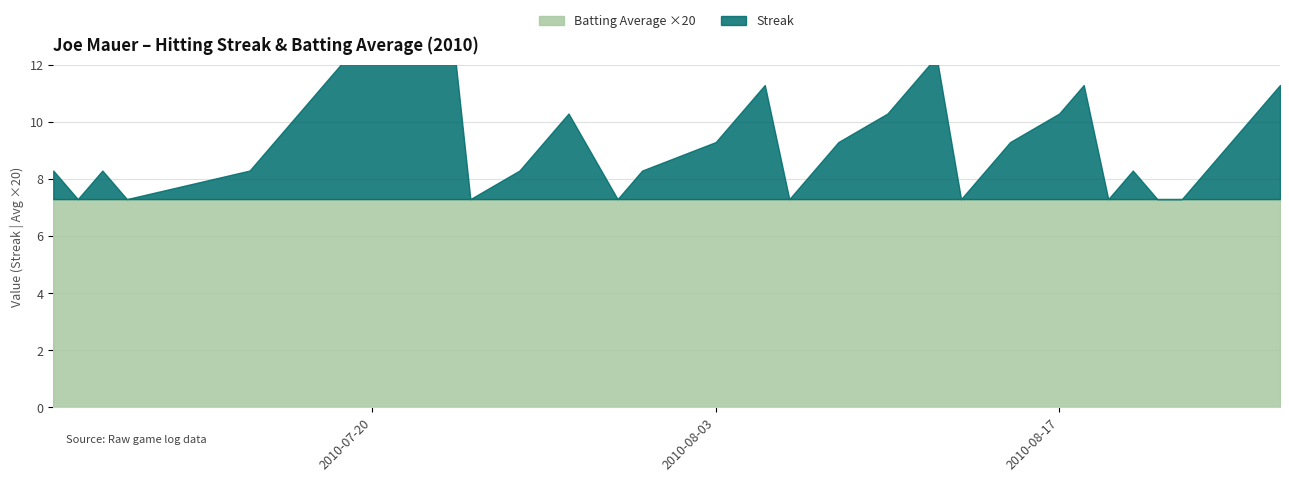

At which label does Batting Average1 reach its minimum?

2010-07-07